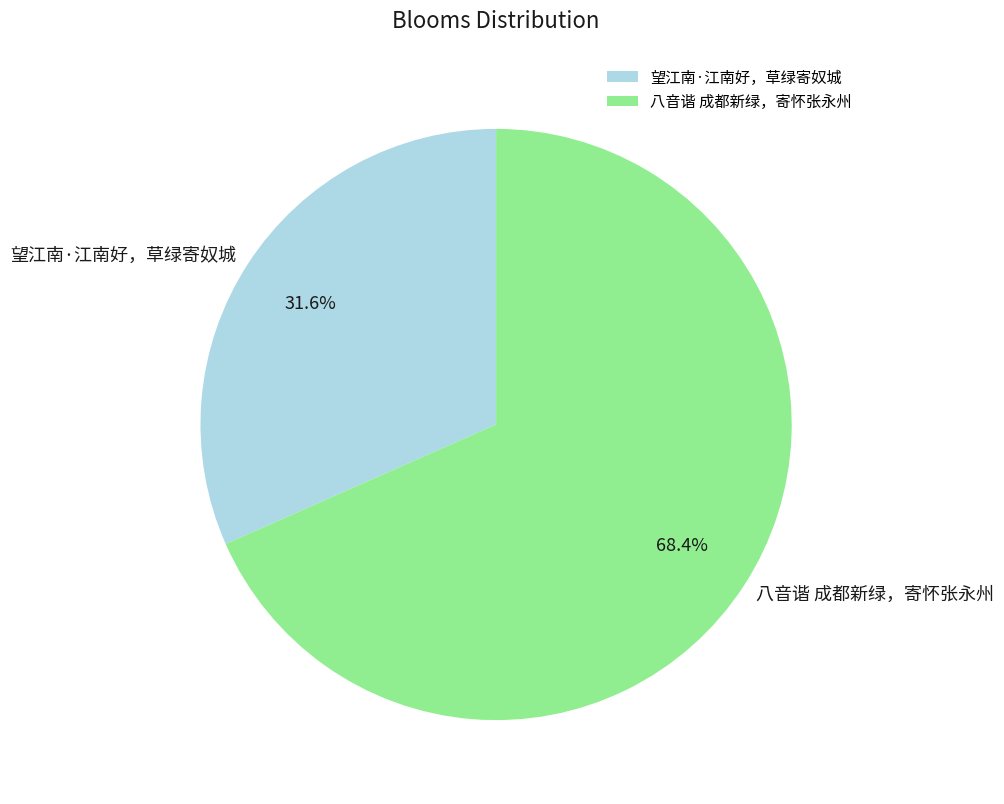

Approximately how many times larger is the value at 望江南·江南好，草绿寄奴城 compared to 八音谐 成都新绿，寄怀张永州?

0.5